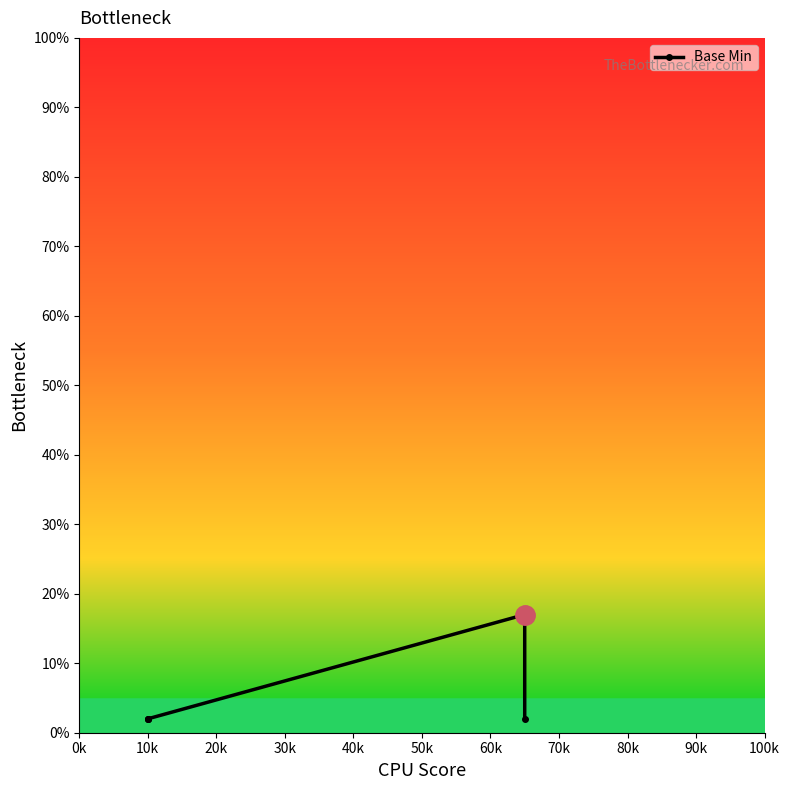

What is the difference between the values at 30k and 20k?

15